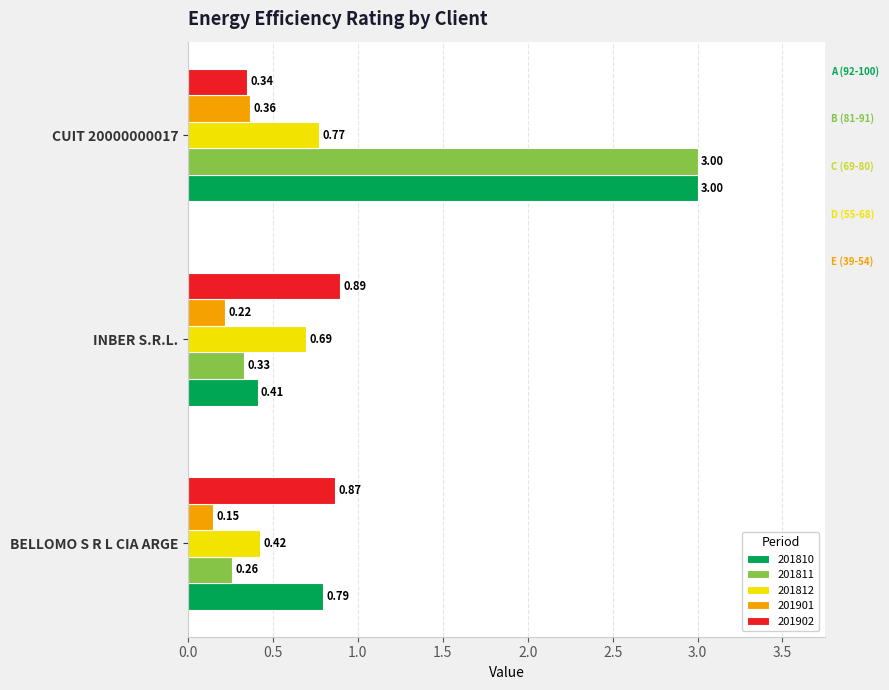

What are all the series names shown in the legend?

201810, 201811, 201812, 201901, 201902